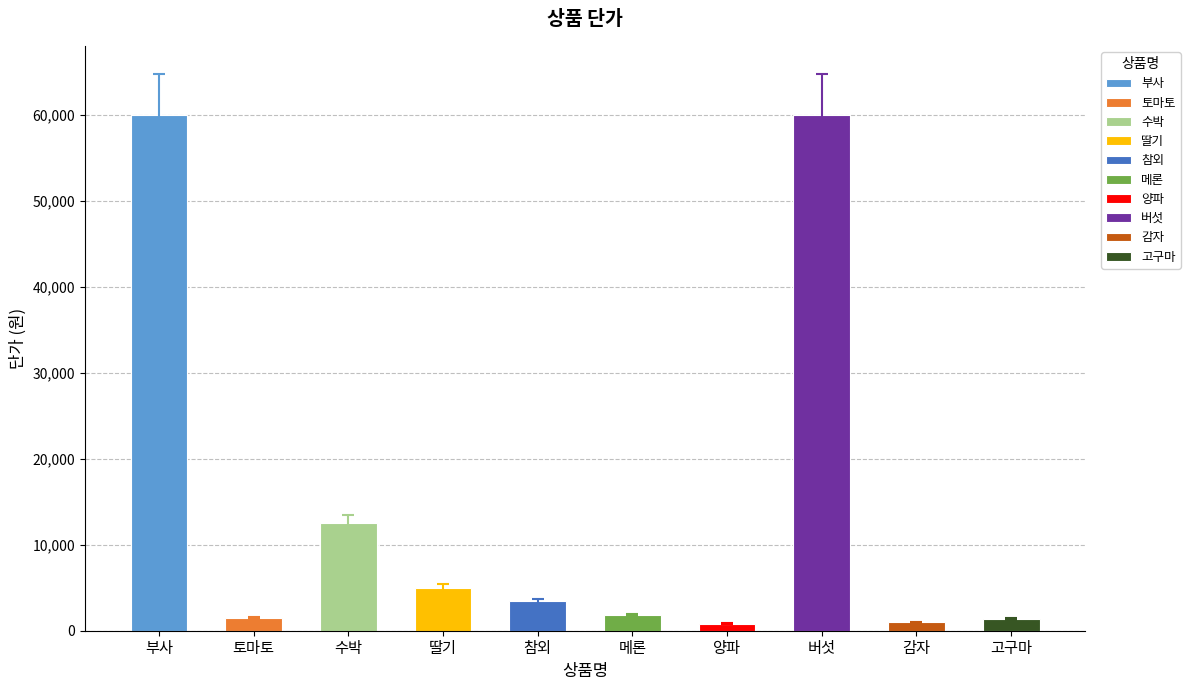

What value does the data have at 고구마?

1380